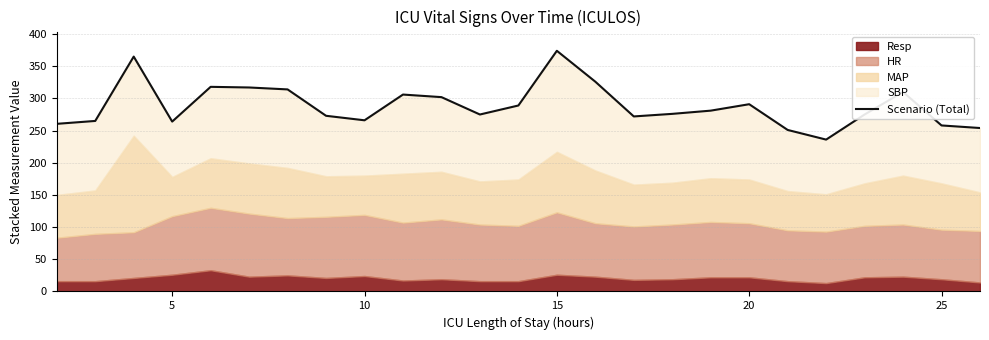

The chart shows a value of 556.4 at 30. True or false?

False